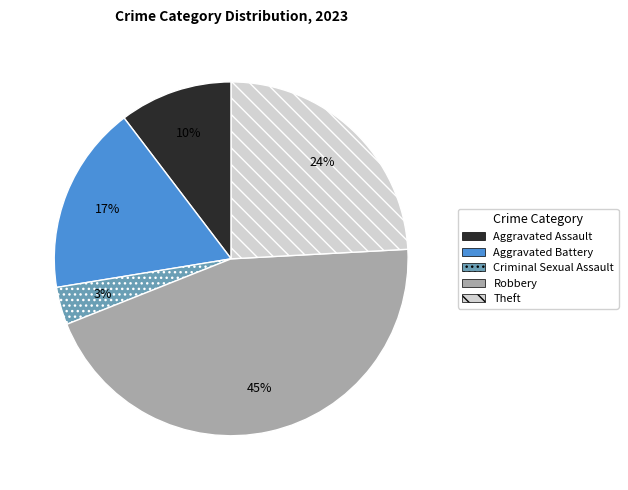

To the nearest percent, what is the average slice percentage?

20%